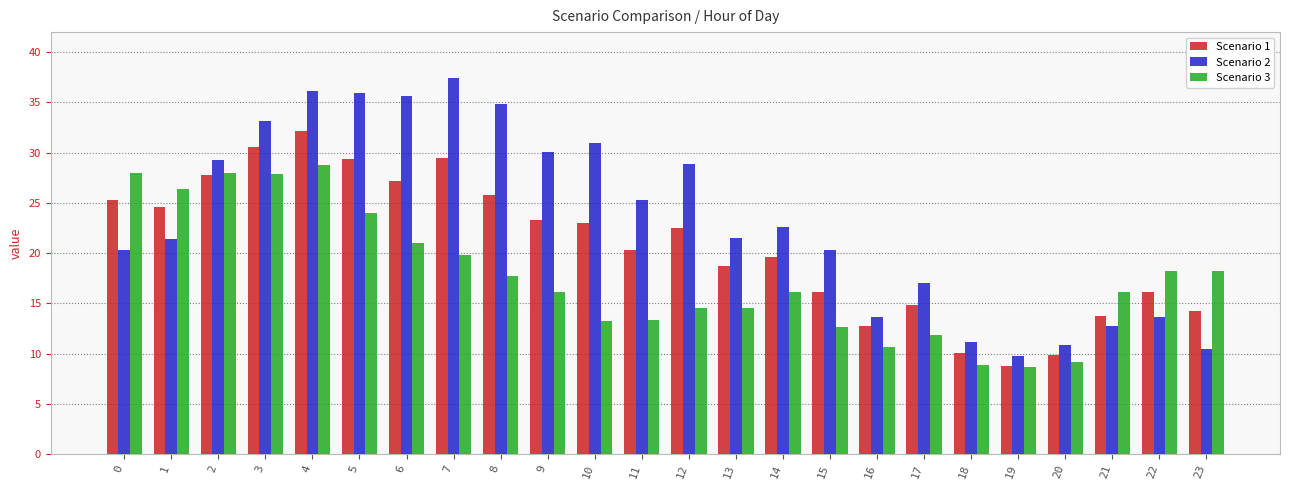

What is the difference between the Scenario 1 values at 19 and 11?

11.5